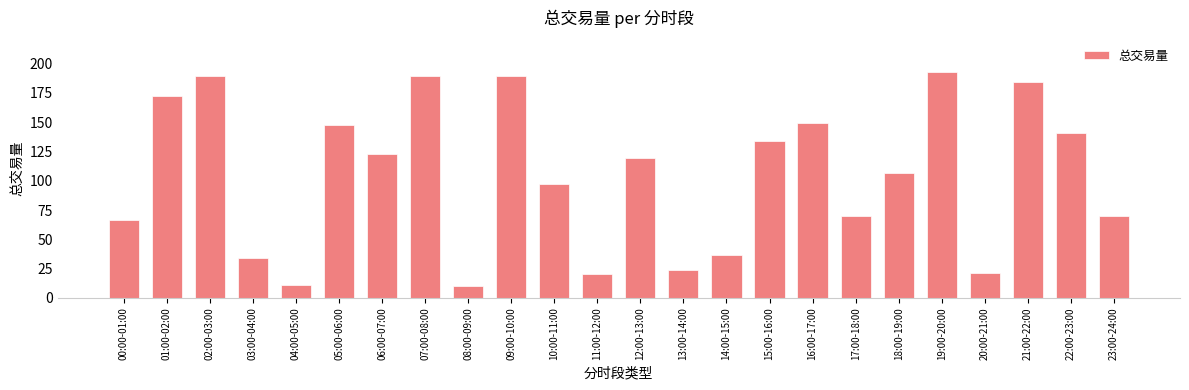

What is the difference between the maximum and second lowest values?

182.1